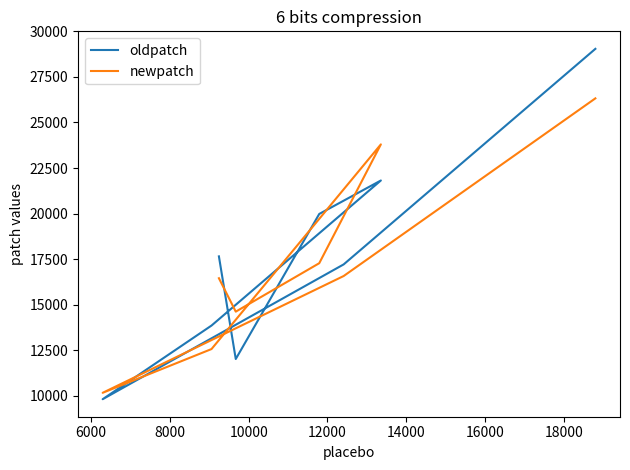

What is the value of the oldpatch point at the 6th from the left?

9806